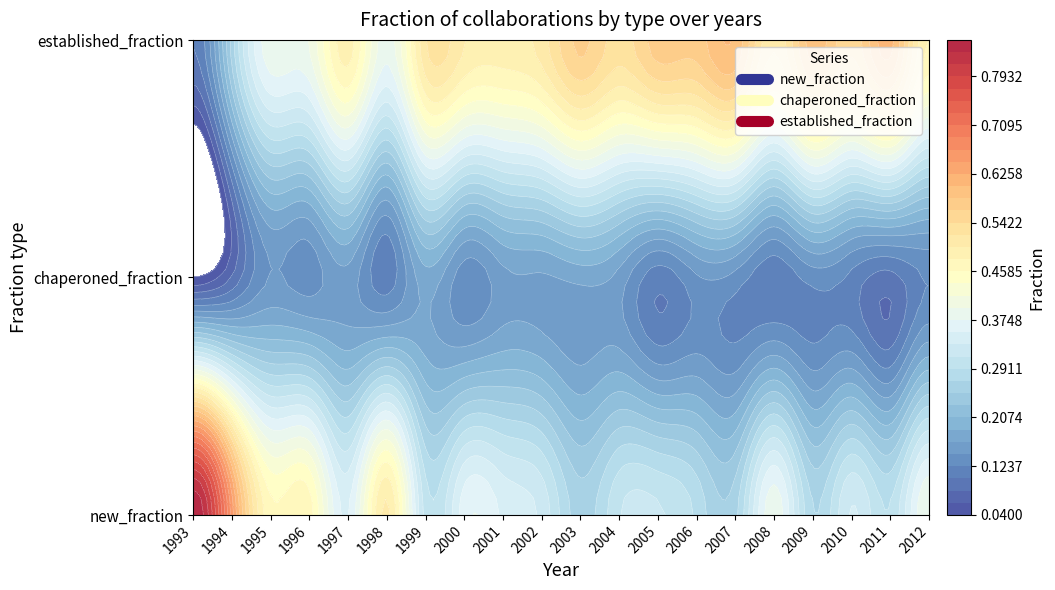

What is the difference between the established_fraction values at 1993 and 1994?

0.2